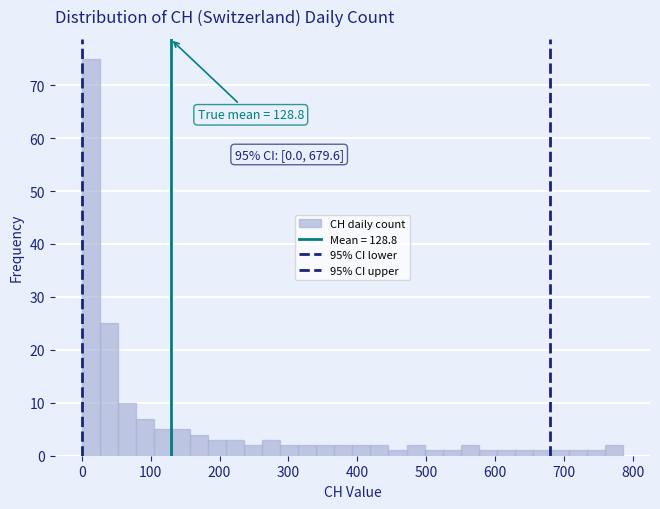

Around what value on the x-axis is the tallest bar? Give the approximate position of its centre, as read against the axis.

10